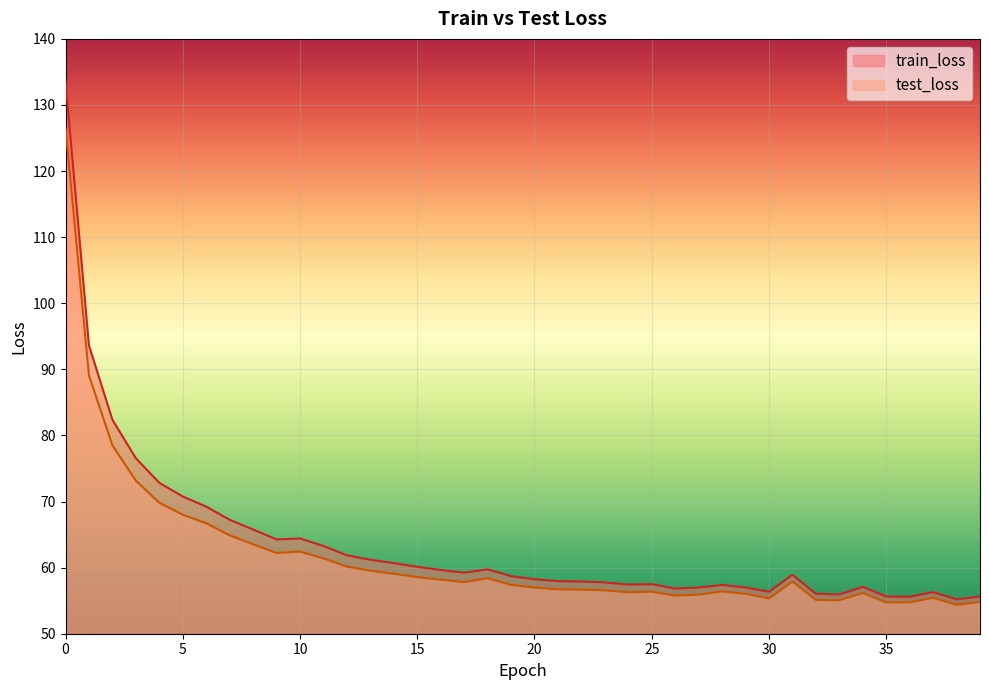

Is it true that test_loss equals 73.2 at 3?

True